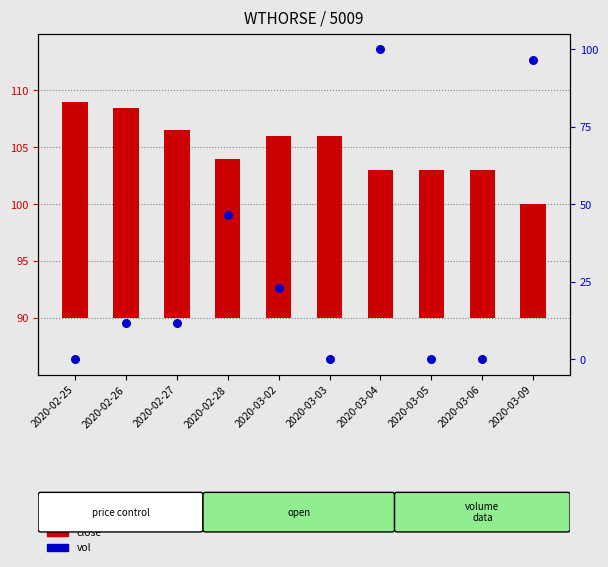

What is the total value across all series at 2020-02-25?

19.0